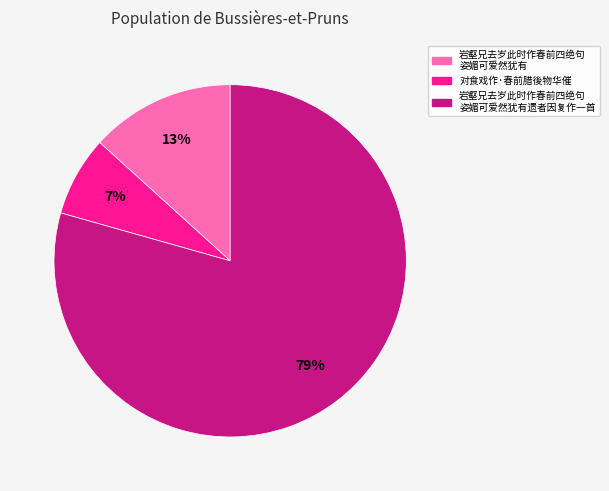

Is there a majority slice in this chart?

Yes